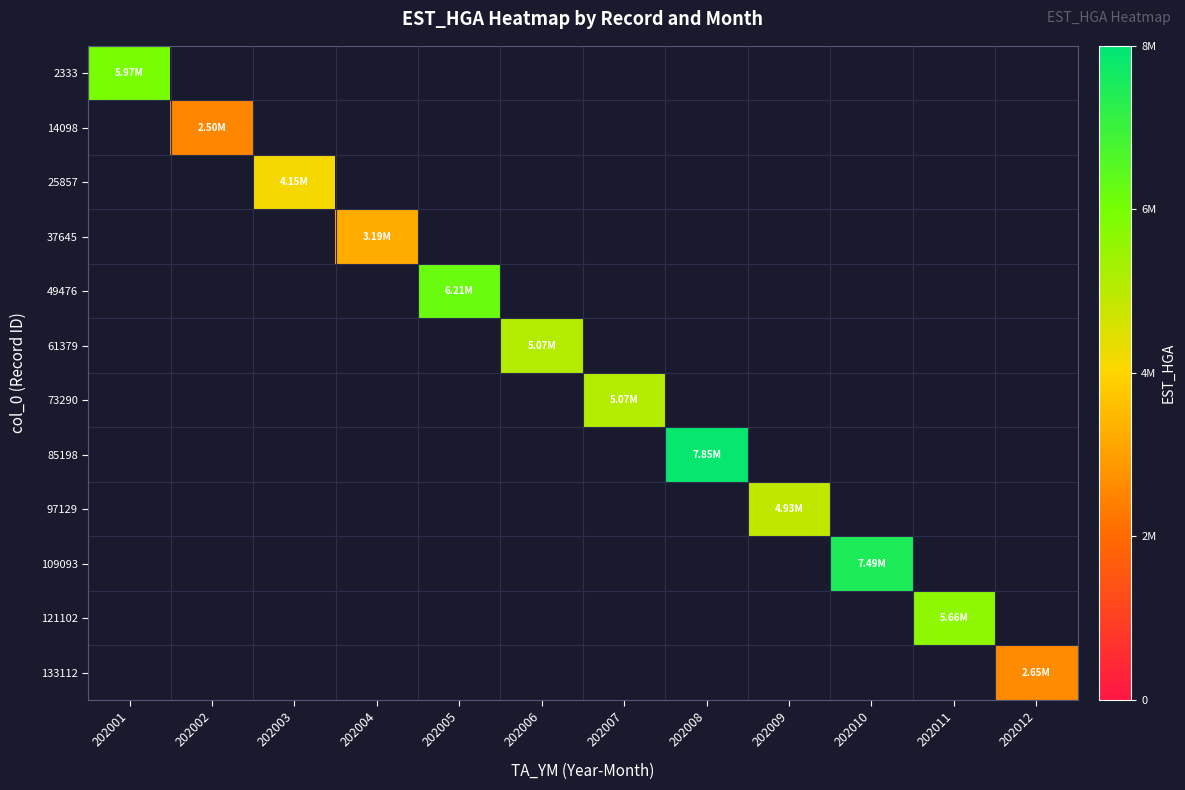

At which label does 14098 reach its peak?

202001